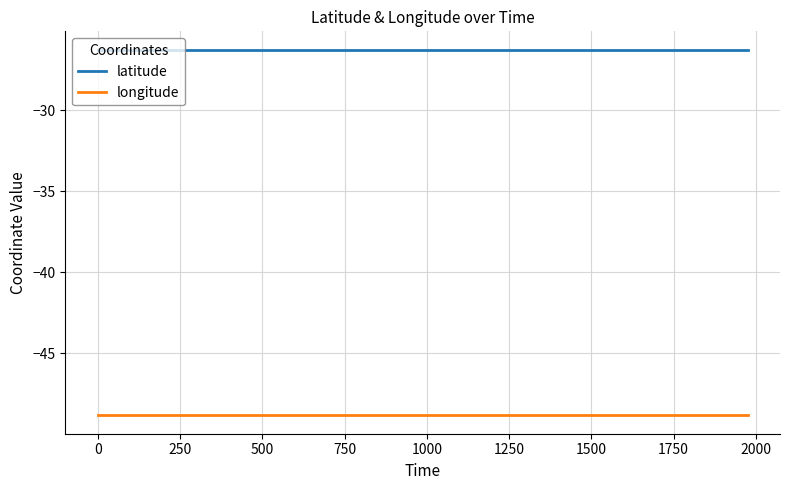

What is the maximum value shown in the chart?

-26.3